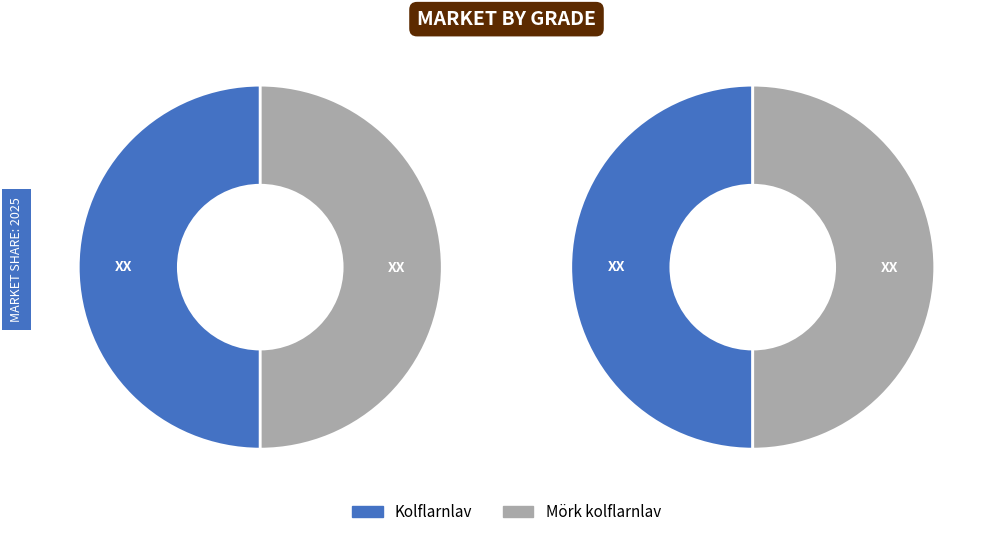

Rank the categories by value from highest to lowest.

Mörk kolflarnlav (128339684), Kolflarnlav (128339683)